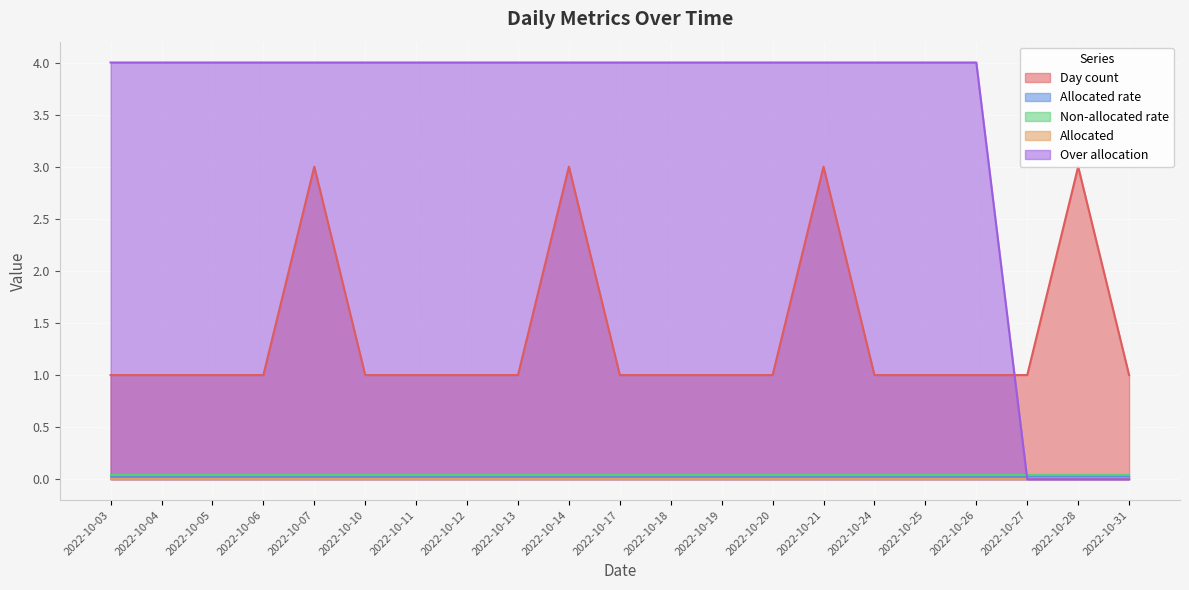

At which label does Day count reach its peak?

2022-10-07